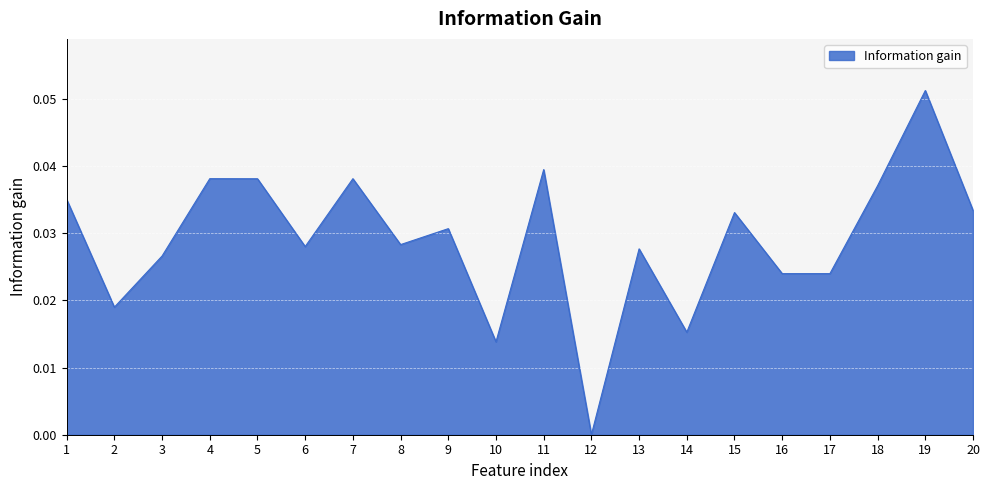

True or false: the data shows 0.0 at 6.

True